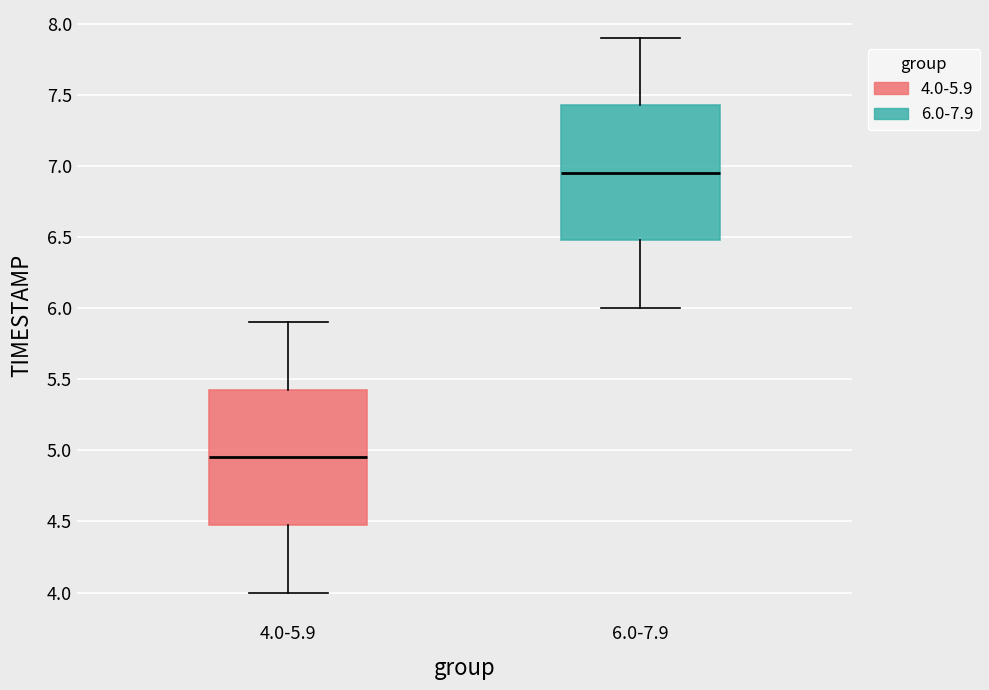

Which box's median line is the highest?

6.0-7.9